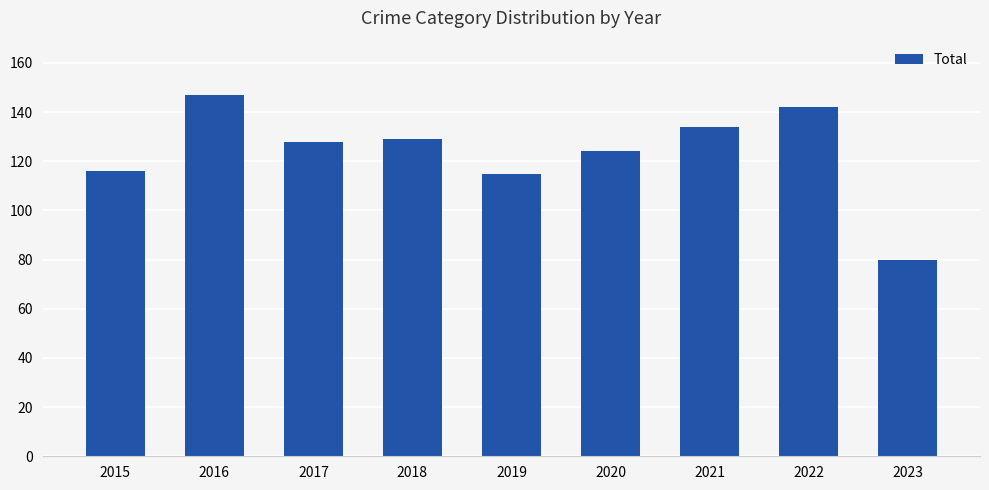

Reading left to right, extract all data points from this chart.

116	147	128	129	115	124	134	142	80